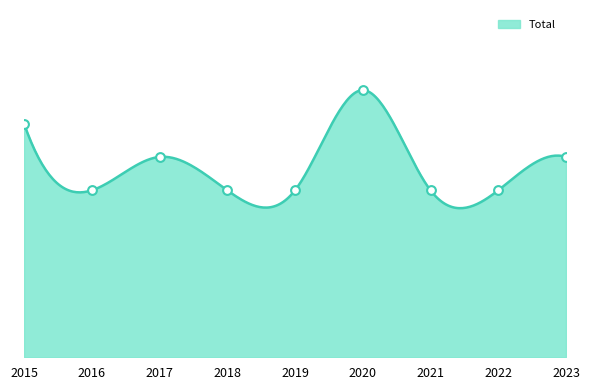

What is the ratio of the value at 2016 to the value at 2023?

0.8